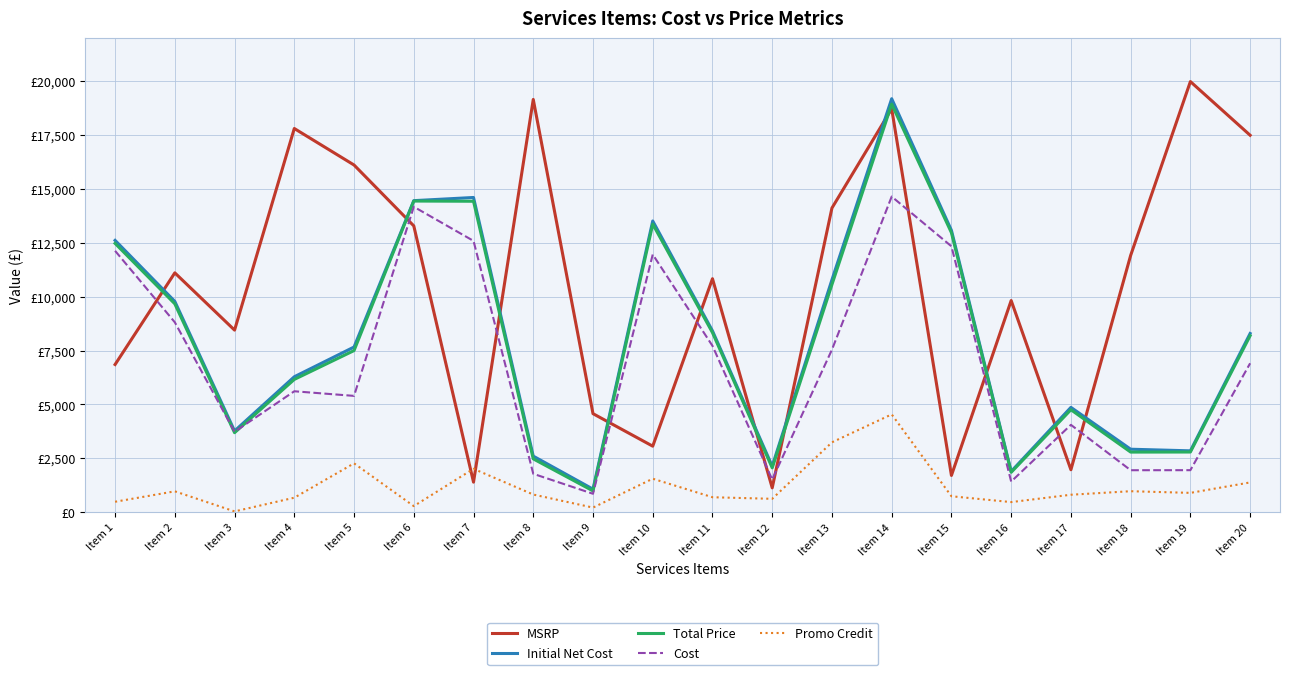

How many intersections are there between Promo Credit and MSRP?

2